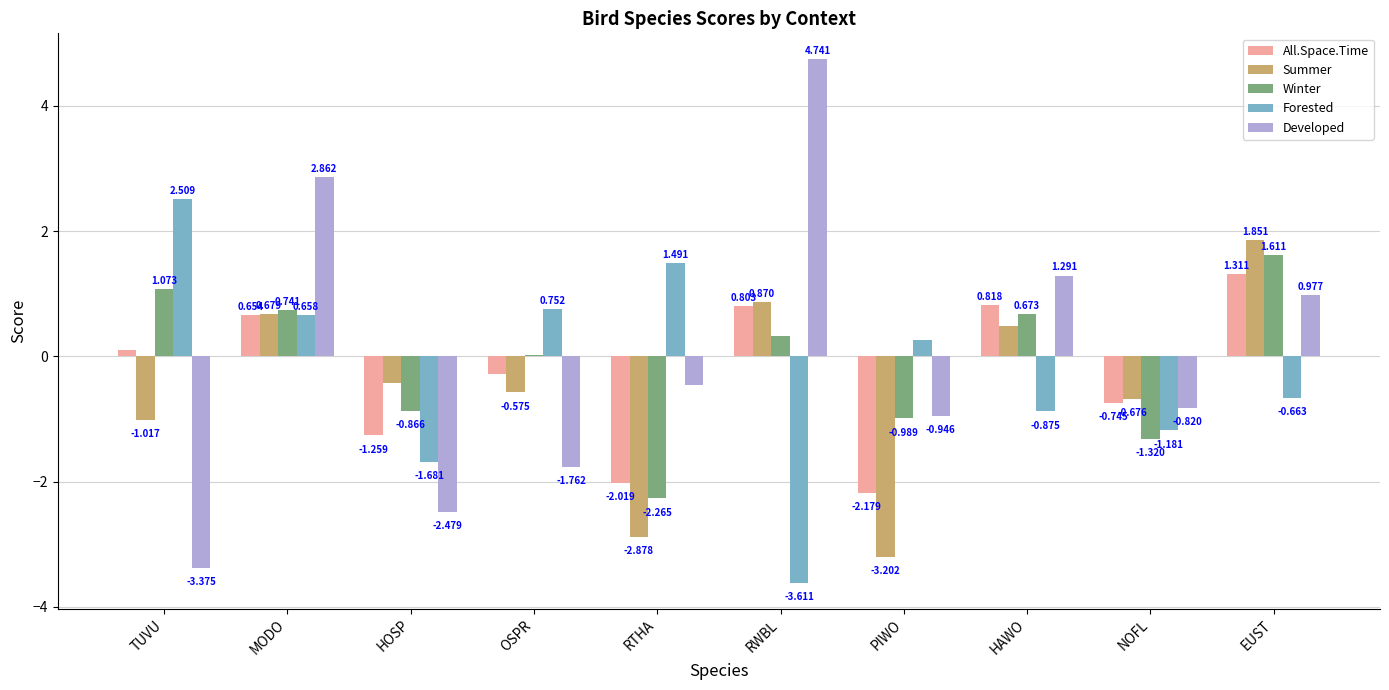

Which category has the highest value in the Winter series?

EUST